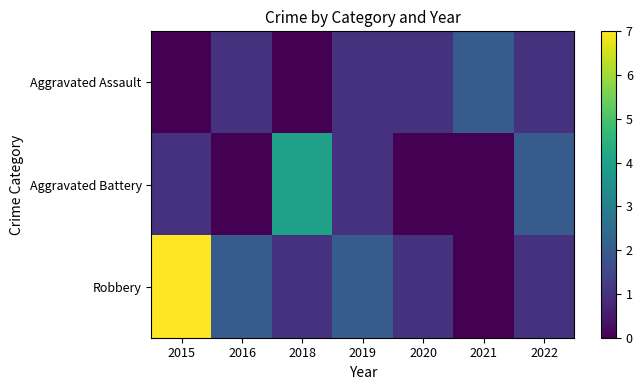

Which series has the largest total across all categories?

Robbery